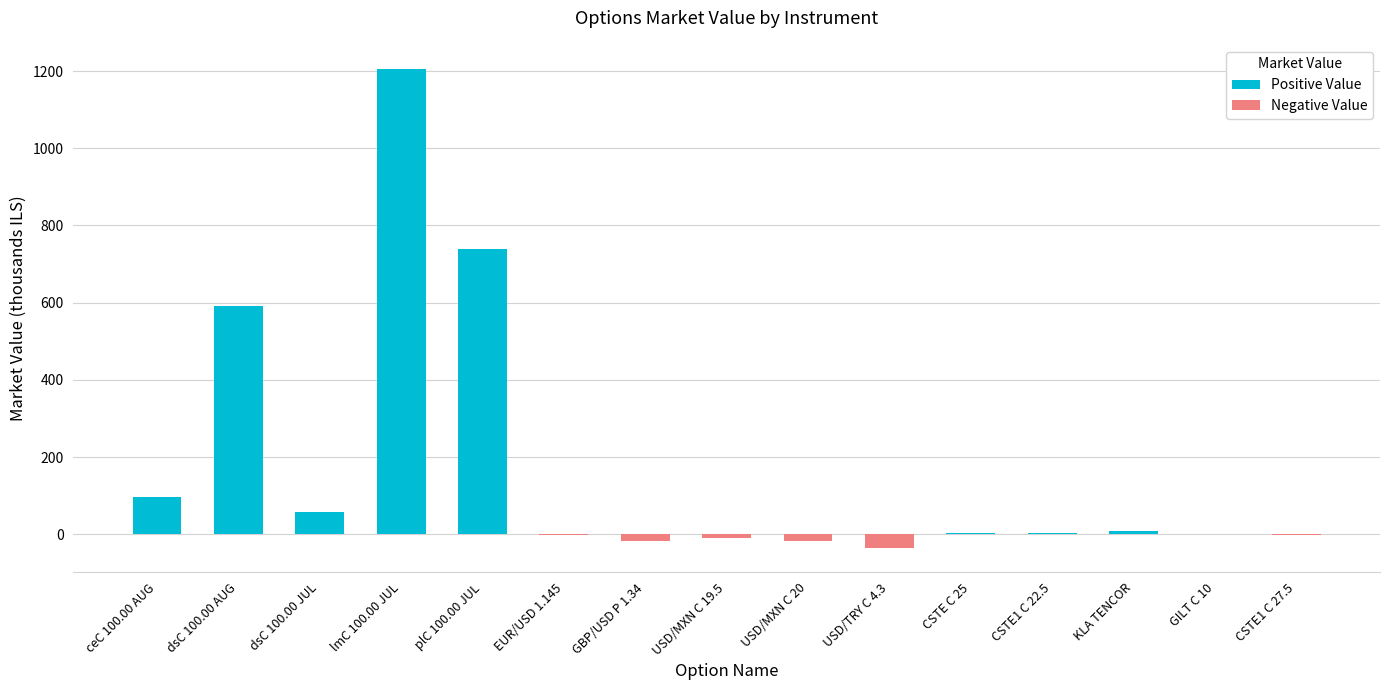

What is the approximate value of Positive Value at CSTE C 25?

3.9